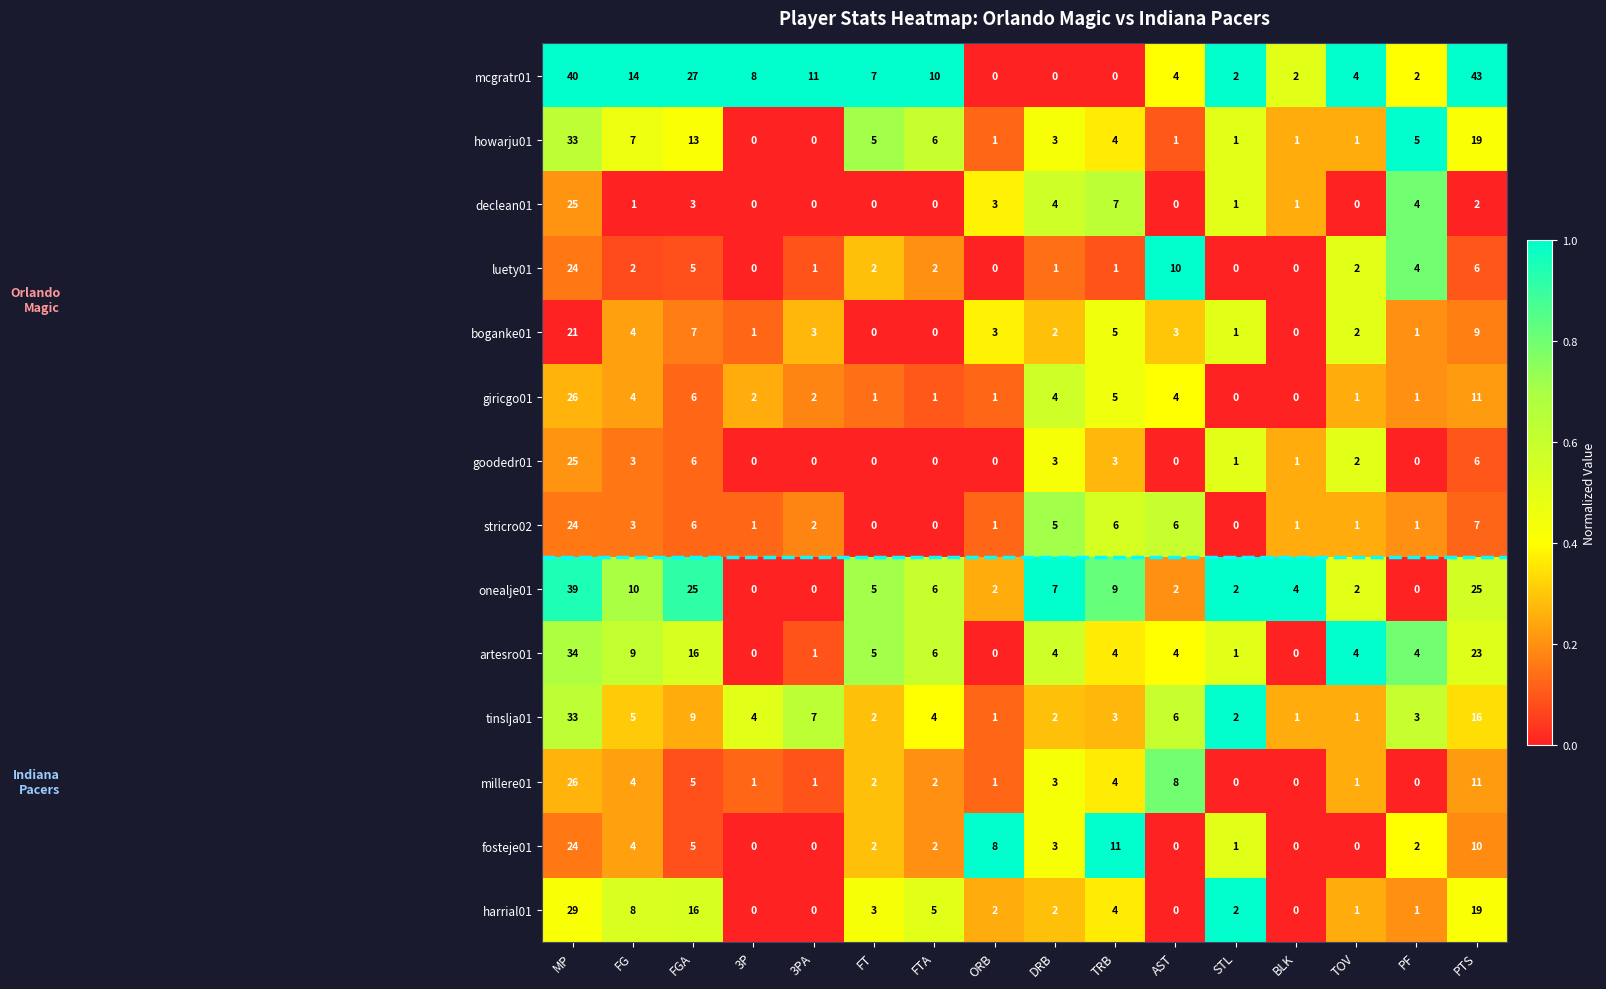

What is the total value across all series at 3P?

17